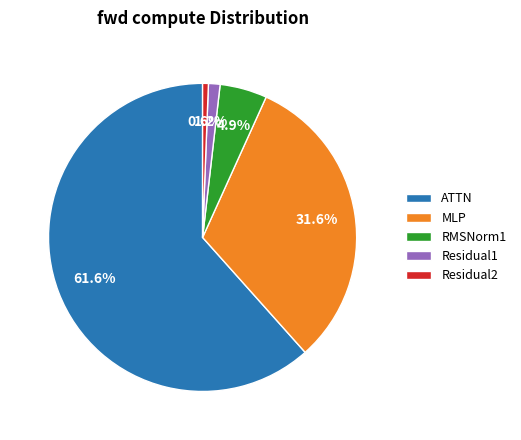

How many slices are in this pie chart?

5